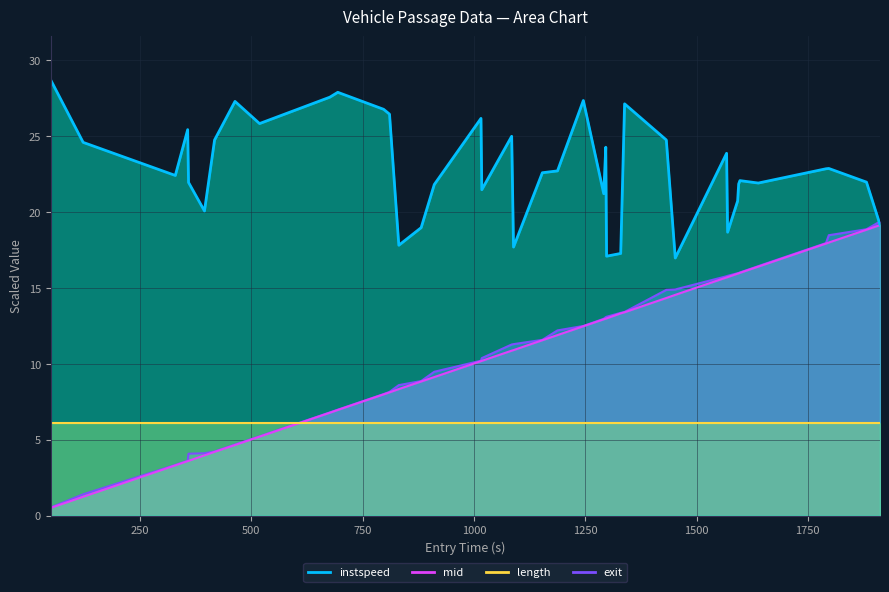

What is the difference between the maximum and minimum values?

11.7